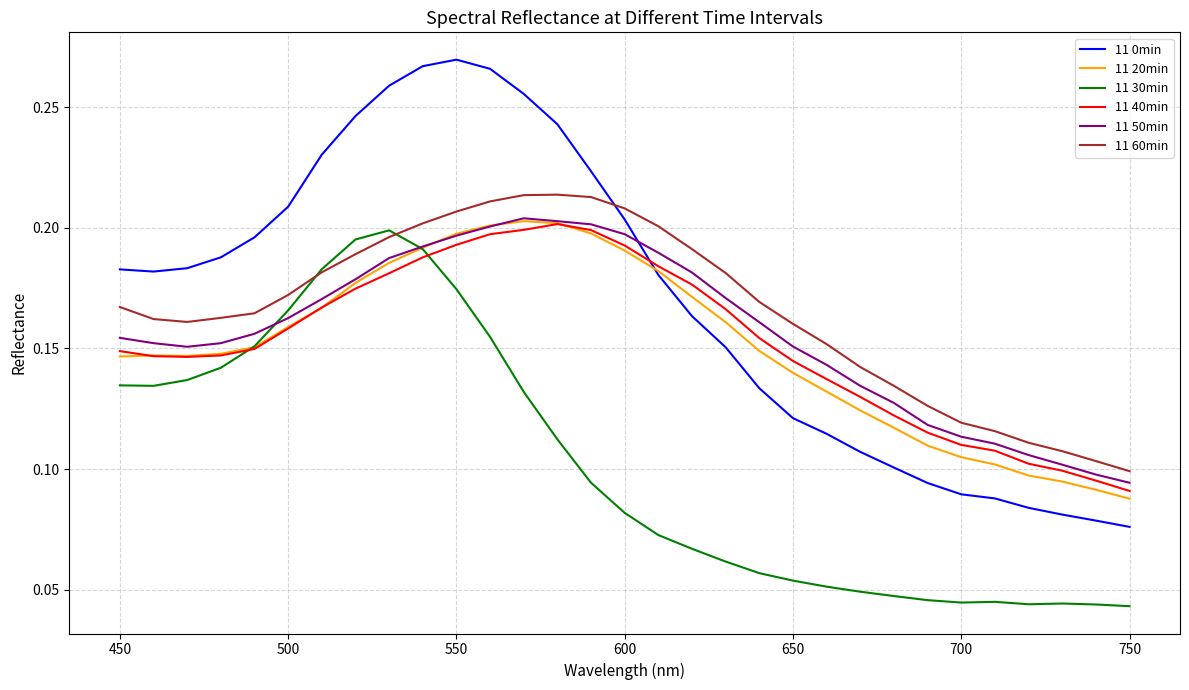

How many lines are shown in the chart?

6